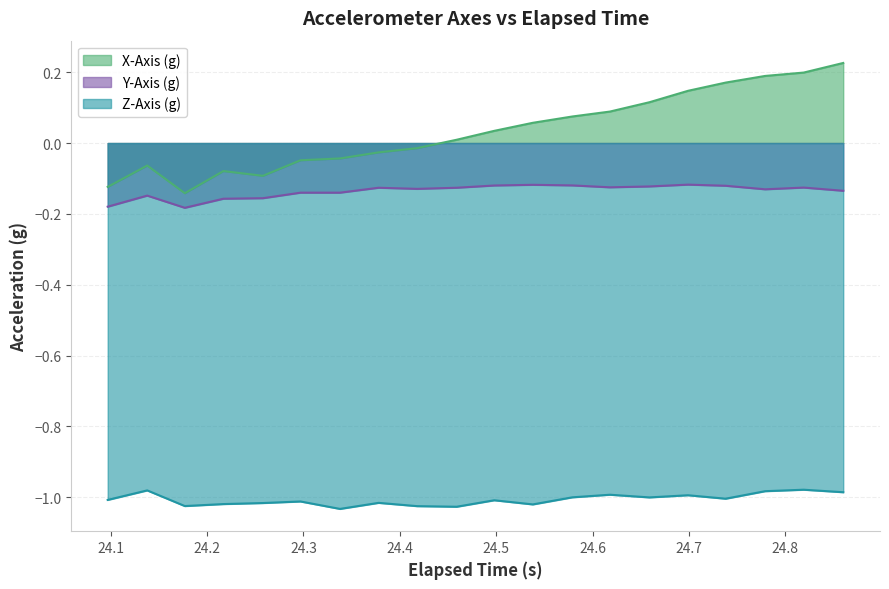

What is the lowest value of the X-Axis (g) series?

-0.1